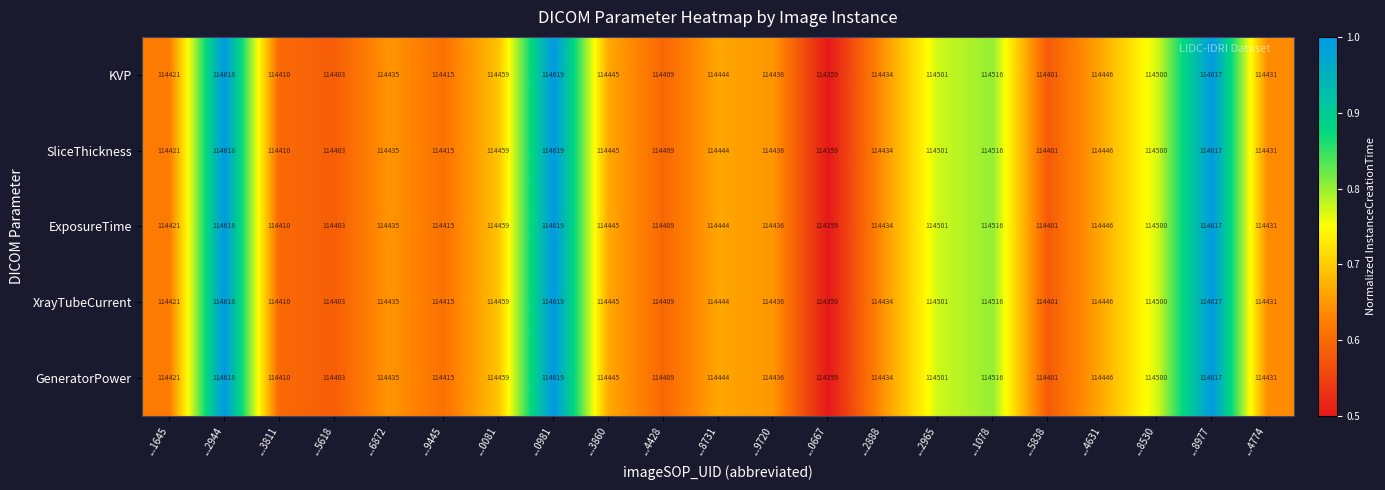

At how many categories does at least one series exceed 114363?

20